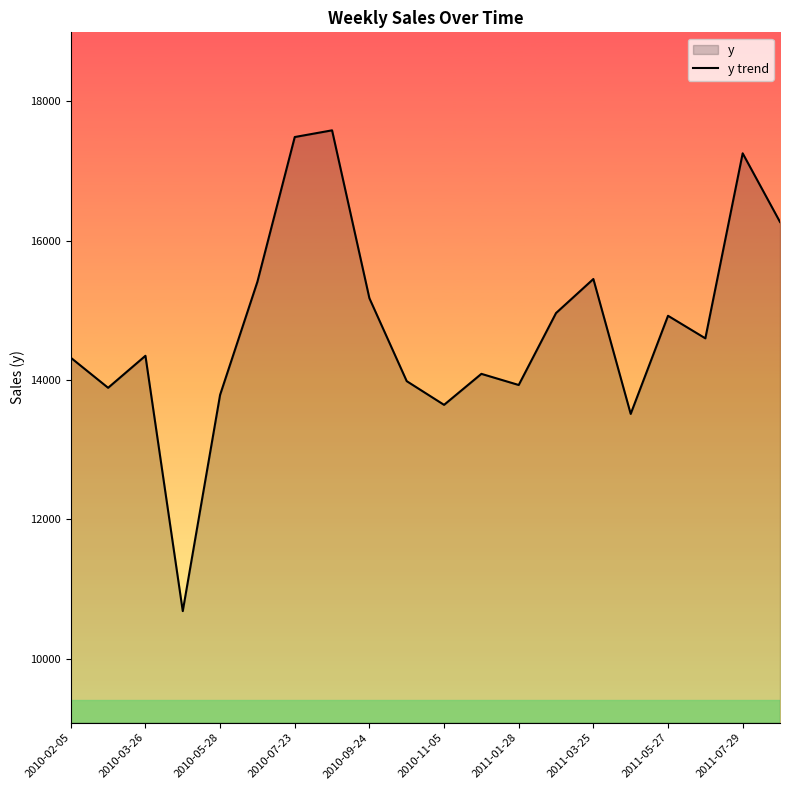

How many values are below 14597?

10